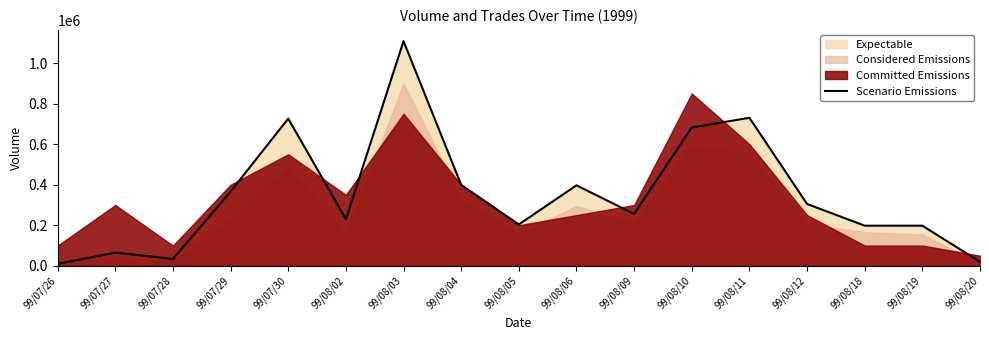

What is the minimum value shown in the chart?

10000